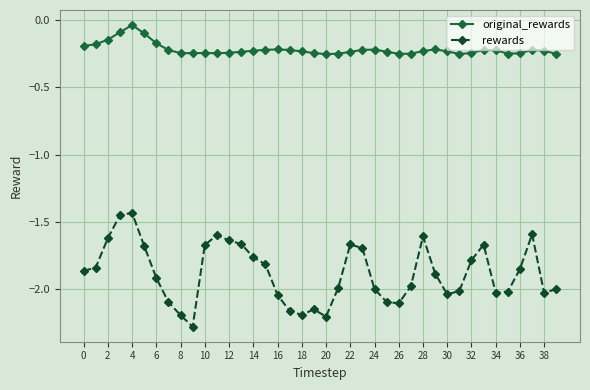

Which series has the largest total across all categories?

original_rewards